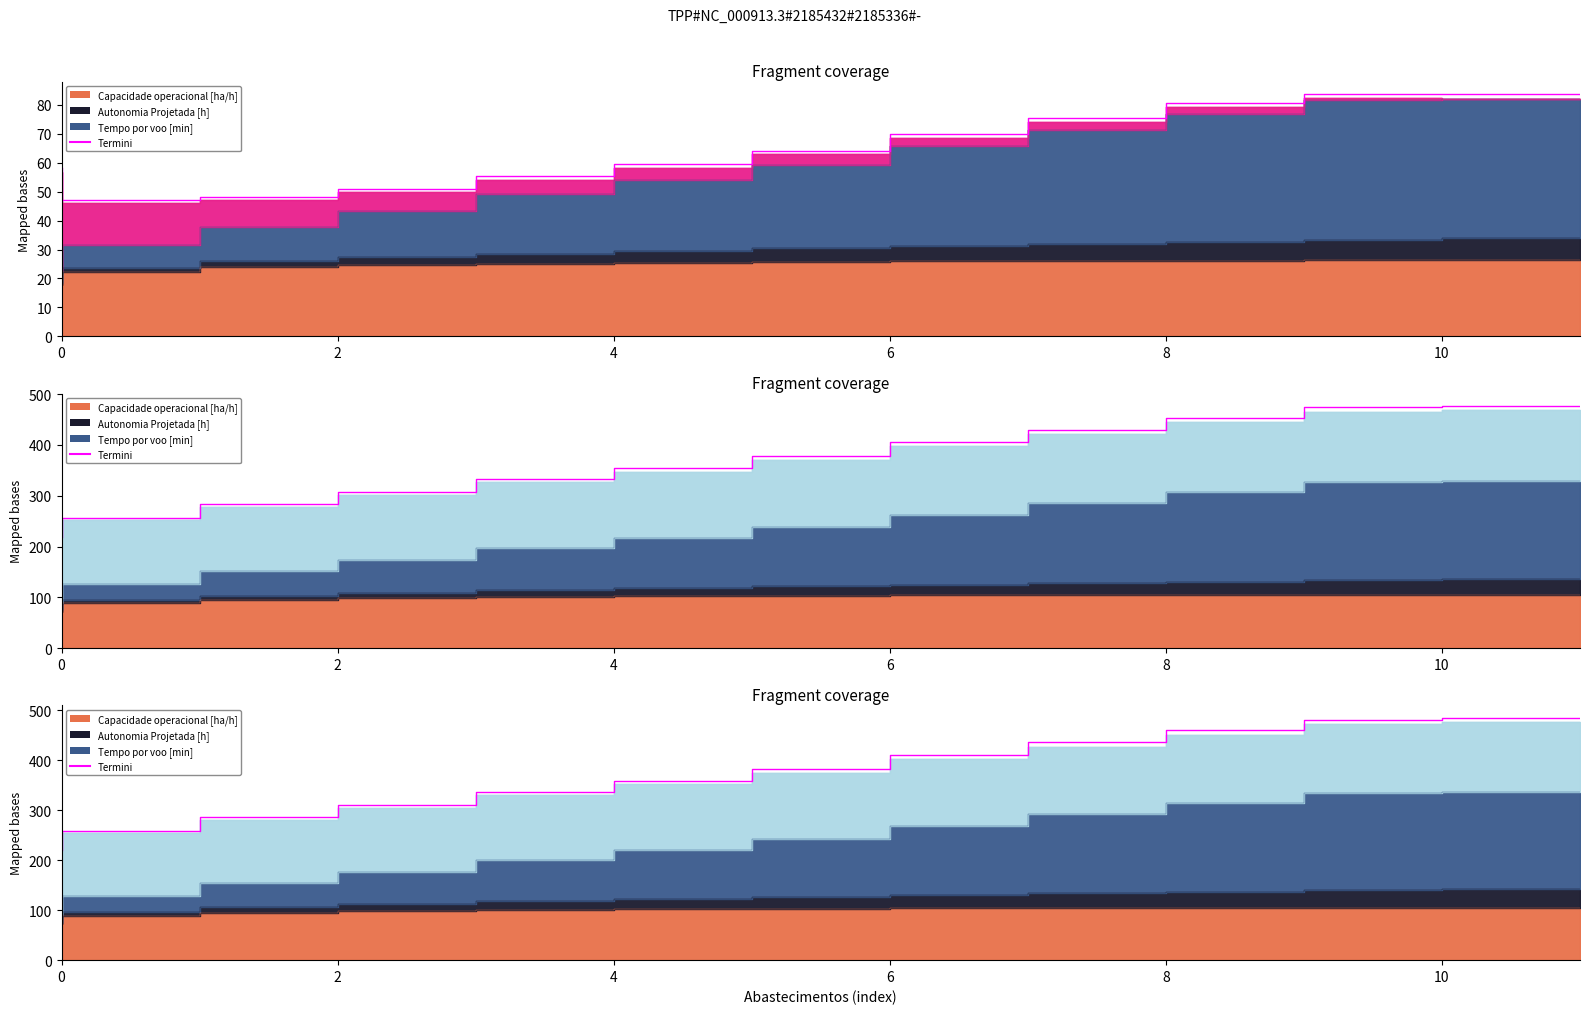

What is the maximum value shown in the chart?

484.9